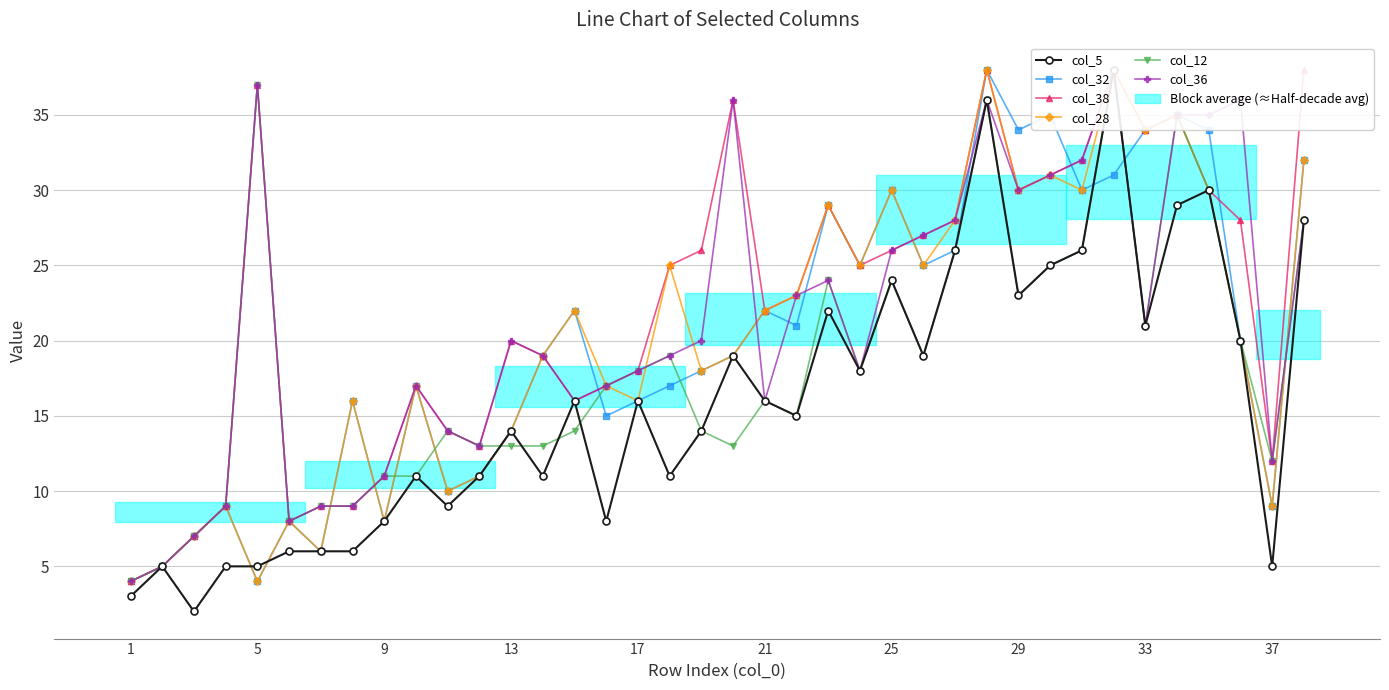

Which series has the largest total across all categories?

col_38